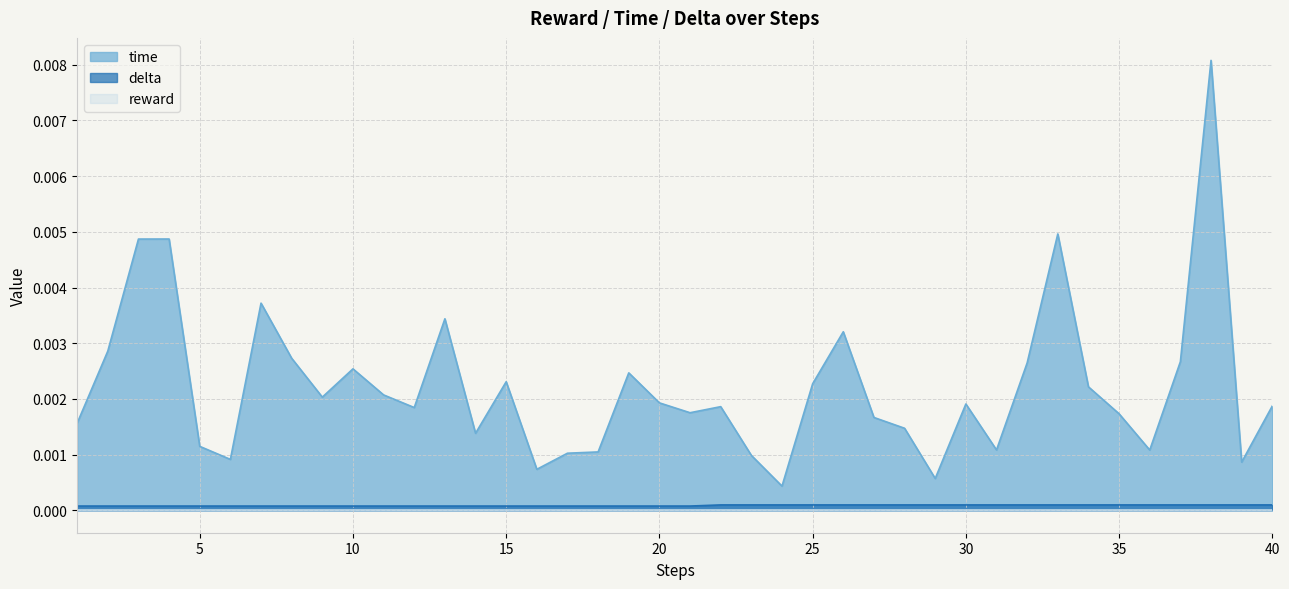

True or false: time and delta cross at least once.

False